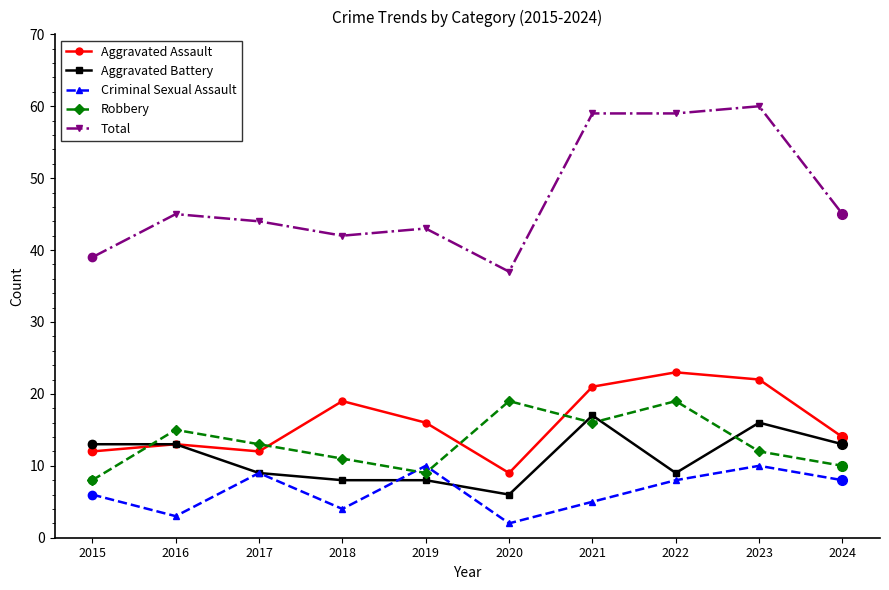

Reading left to right, extract all data points from this chart.

Aggravated Assault: 12	13	12	19	16	9	21	23	22	14
Aggravated Battery: 13	13	9	8	8	6	17	9	16	13
Criminal Sexual Assault: 6	3	9	4	10	2	5	8	10	8
Robbery: 8	15	13	11	9	19	16	19	12	10
Total: 39	45	44	42	43	37	59	59	60	45